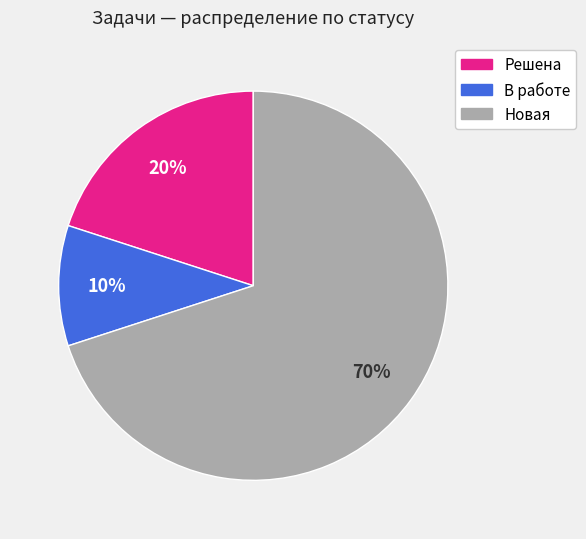

Count the number of slices in the pie.

3